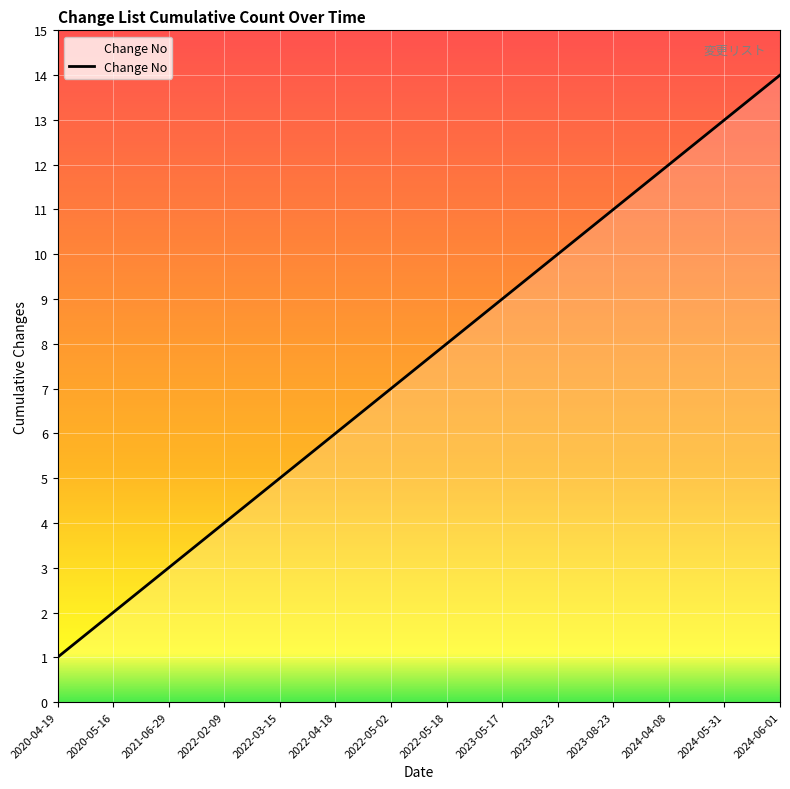

Reading right to left, list all the values displayed in this chart.

2024-06-01=14	2024-05-31=13	2024-04-08=12	2023-08-23=11	2023-08-23=10	2023-05-17=9	2022-05-18=8	2022-05-02=7	2022-04-18=6	2022-03-15=5	2022-02-09=4	2021-06-29=3	2020-05-16=2	2020-04-19=1